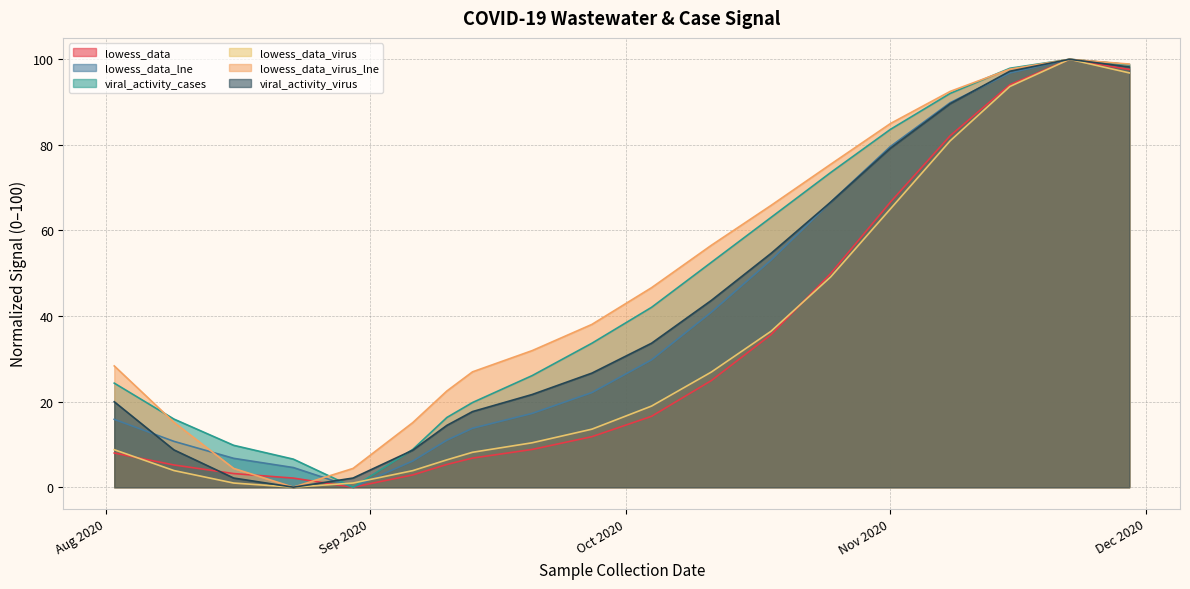

What is the maximum value for lowess_data_virus_lne?

100.0